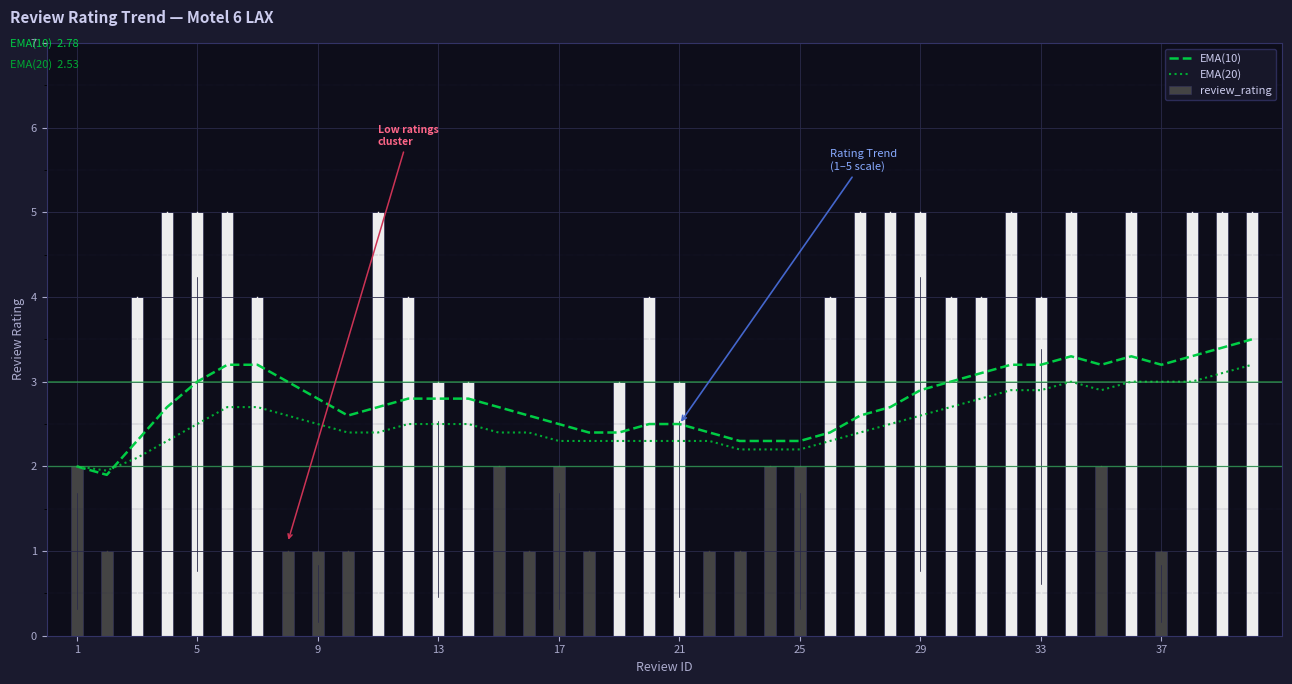

What is the maximum value for EMA(10)?

3.5